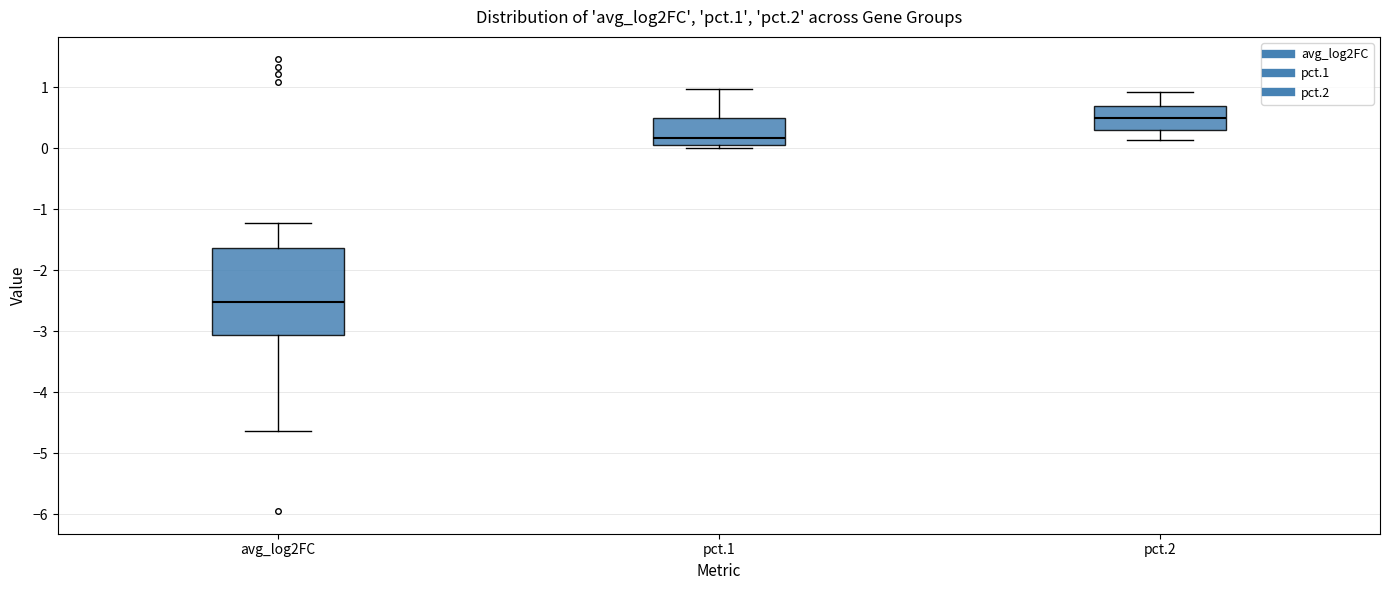

Comparing the boxes themselves (not the whiskers), which one is the tallest?

avg_log2FC